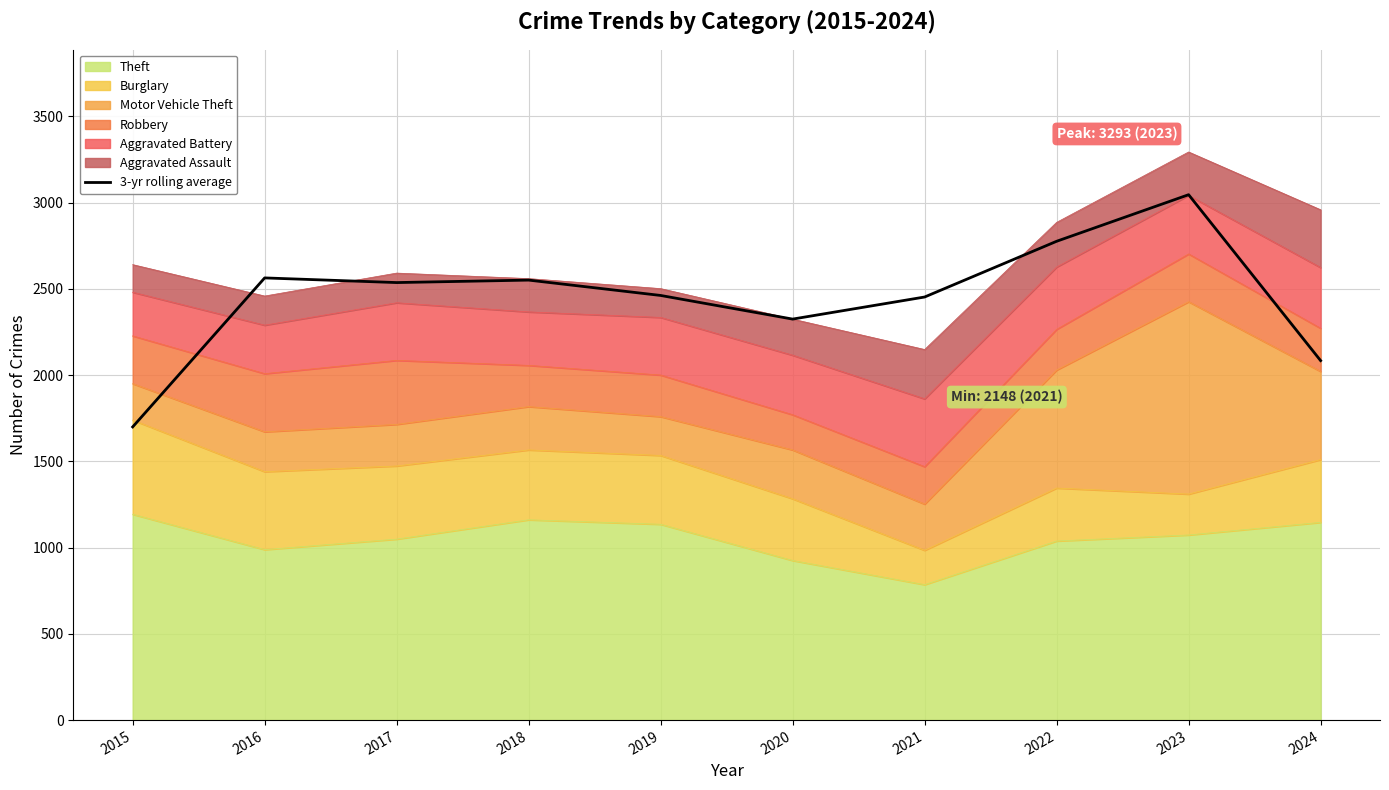

True or false: the data shows 2461.3 at 2019.

True